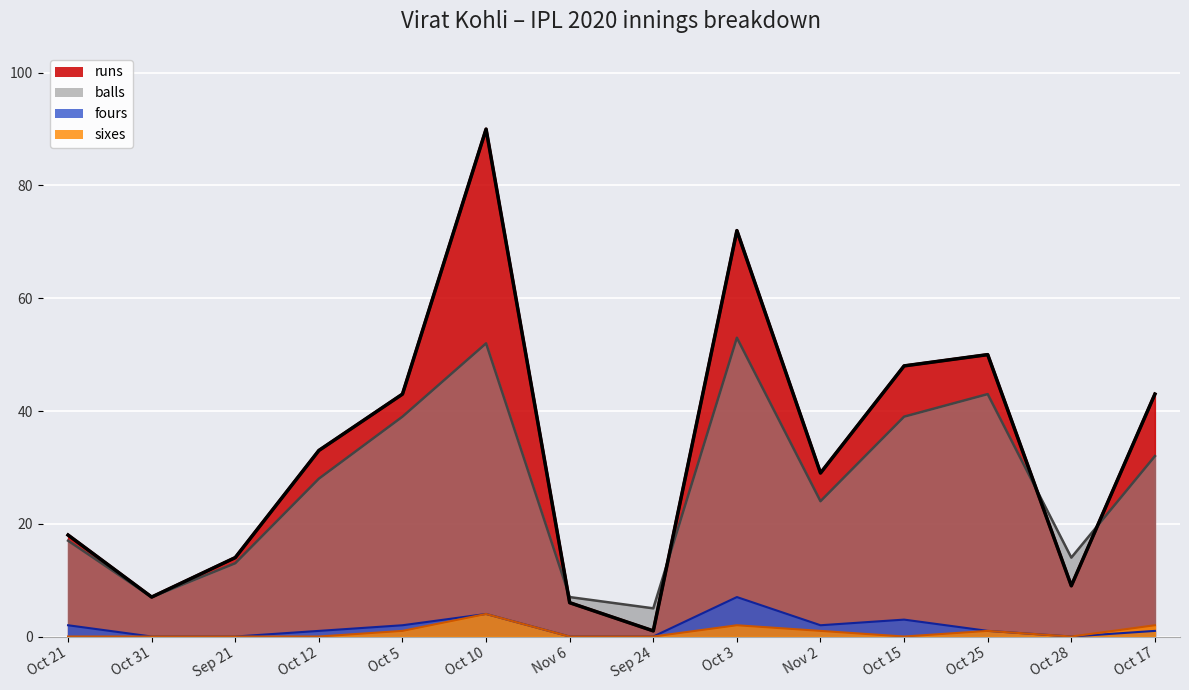

What is the label of the 13th point from the right?

Oct 31